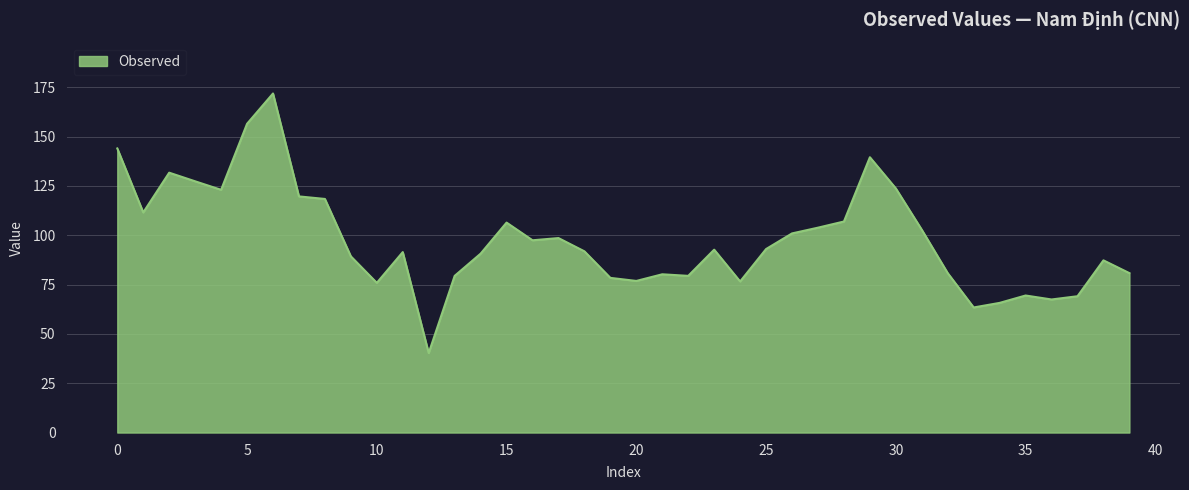

What is the greatest value displayed?

171.8